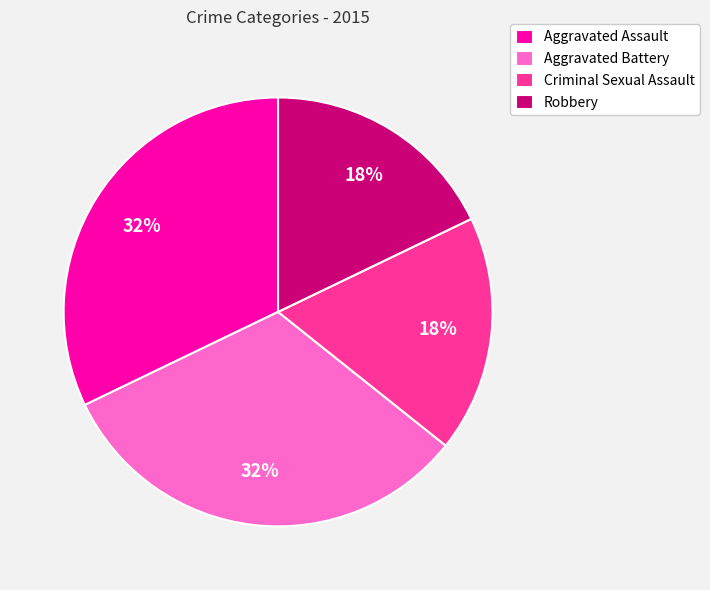

How many segments does this pie chart have?

4